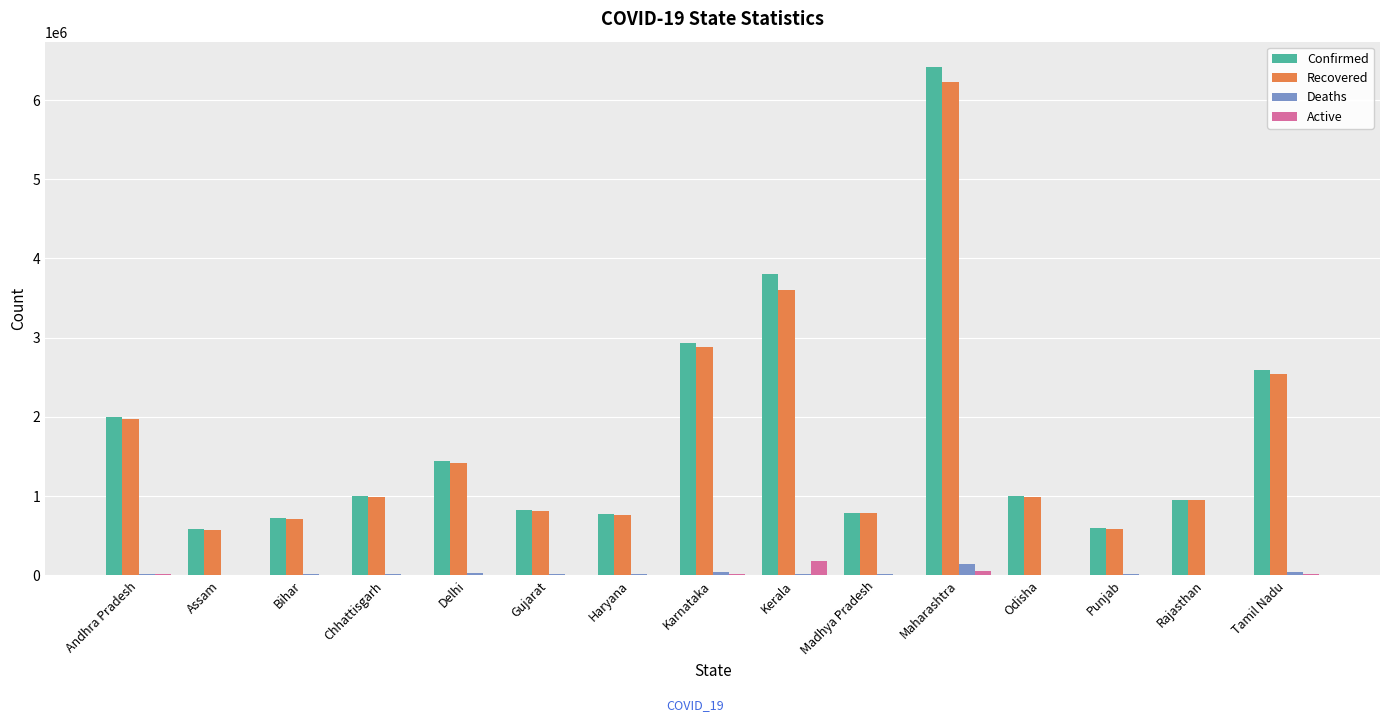

Count the number of categories in the chart.

15